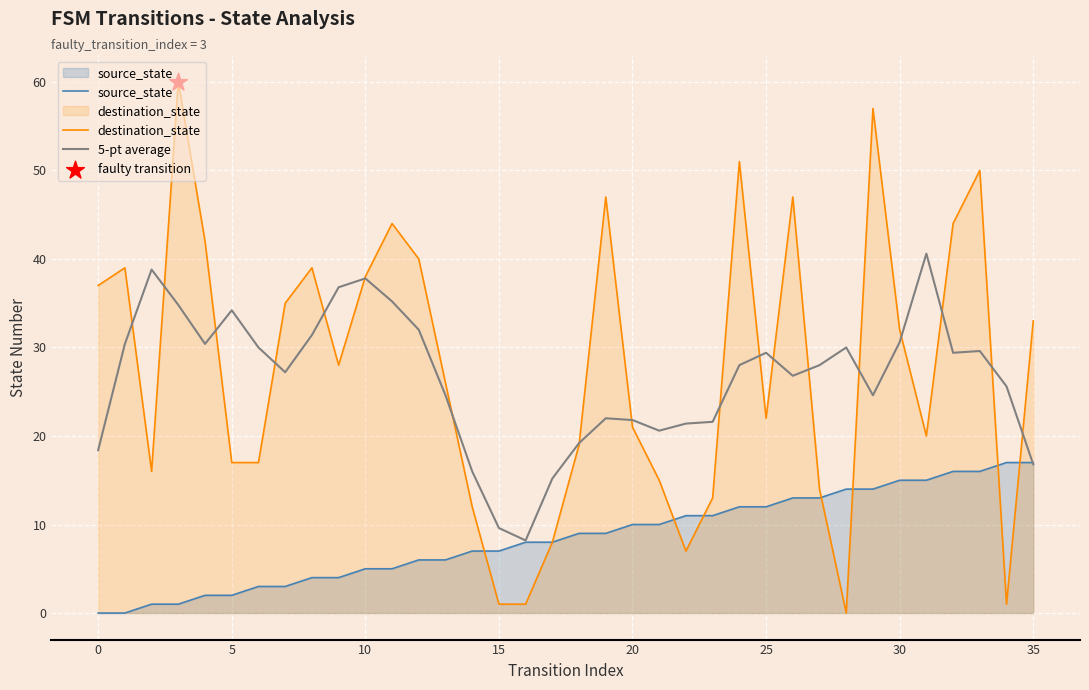

Which series contains the lowest Y value?

source_state